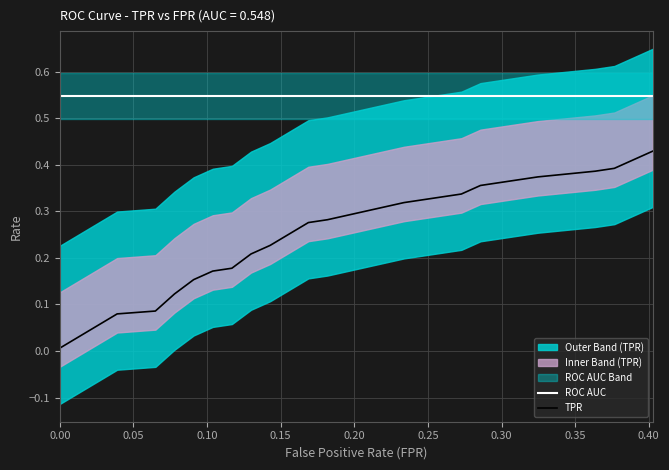

True or false: TPR and ROC AUC intersect in this chart.

False